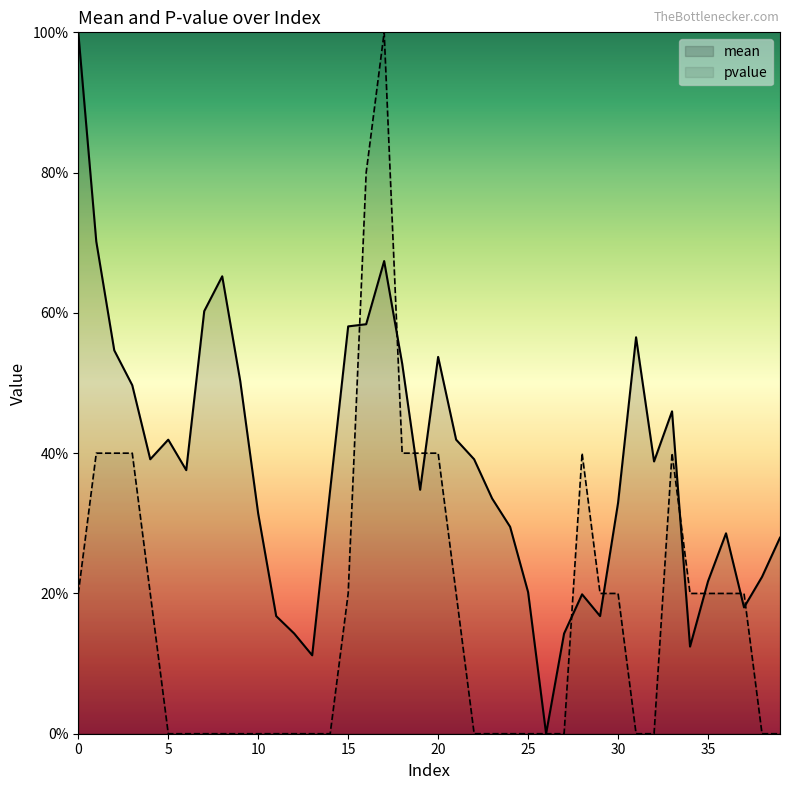

Is the value of mean at 32 greater than the value of pvalue at 26?

Yes